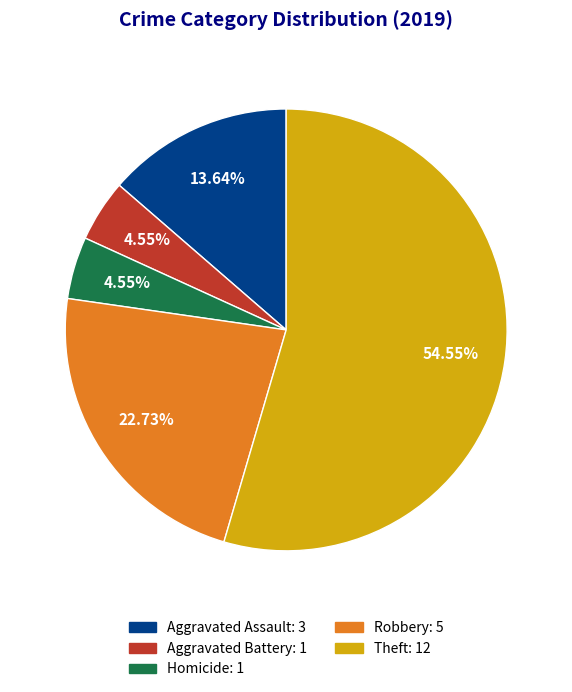

To the nearest percent, what is the average slice percentage?

20%